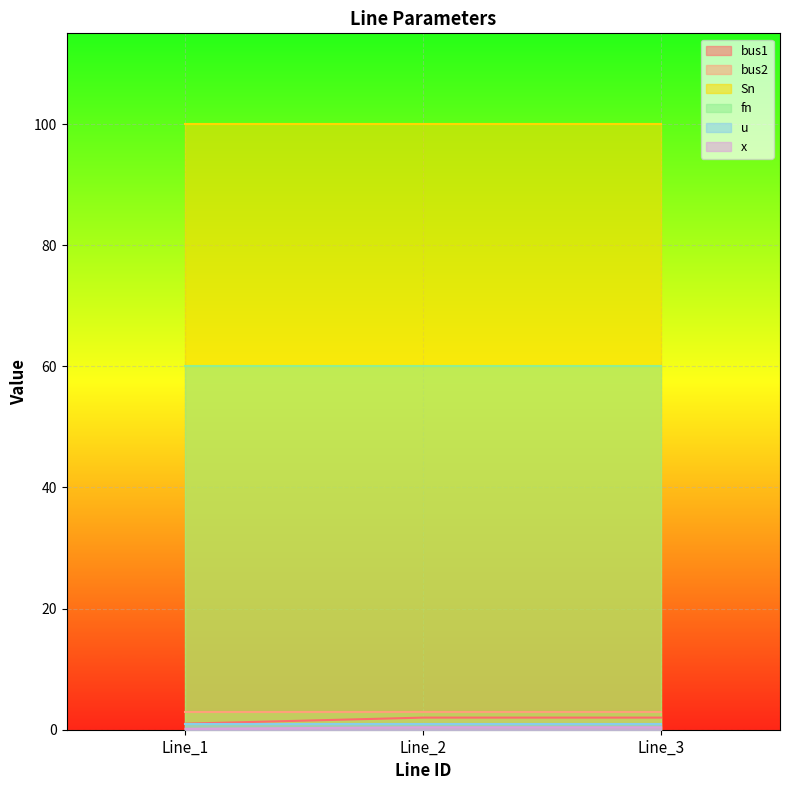

What is the sum of the x values at Line_2 and Line_1?

0.6